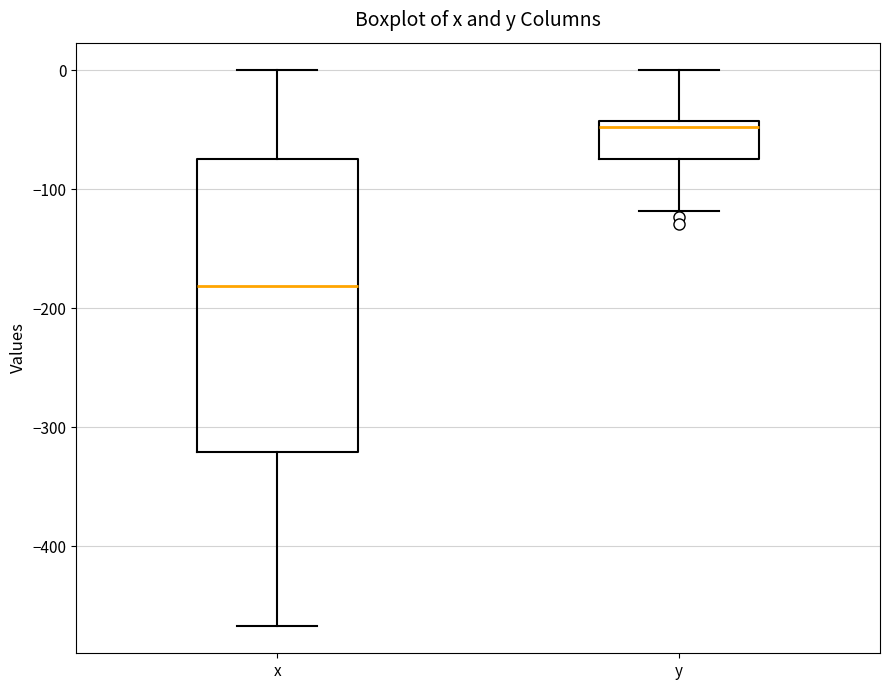

Which box is the tallest, from its lower edge to its upper edge?

x